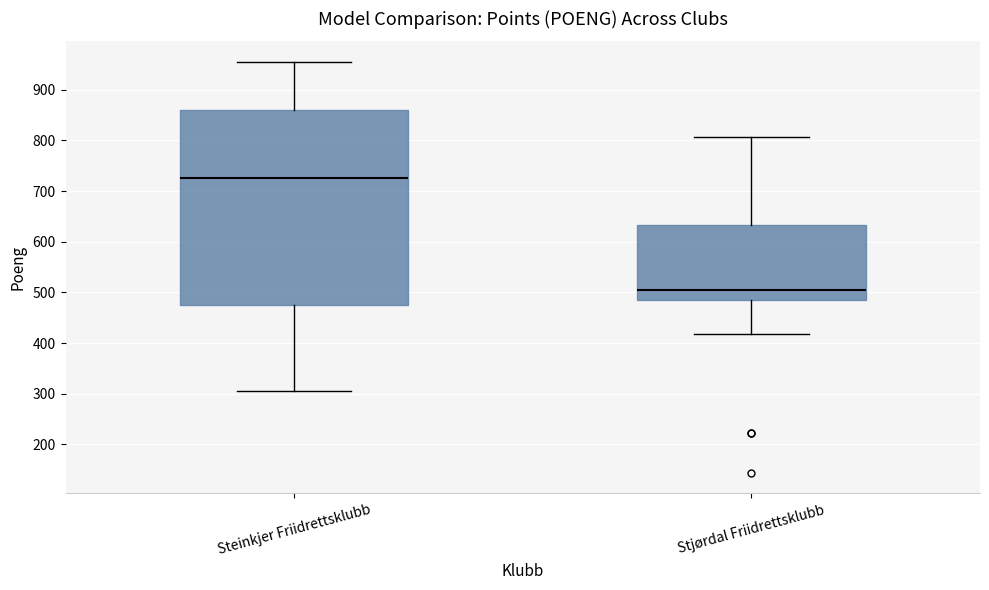

Comparing the boxes themselves (not the whiskers), which one is the tallest?

Steinkjer Friidrettsklubb